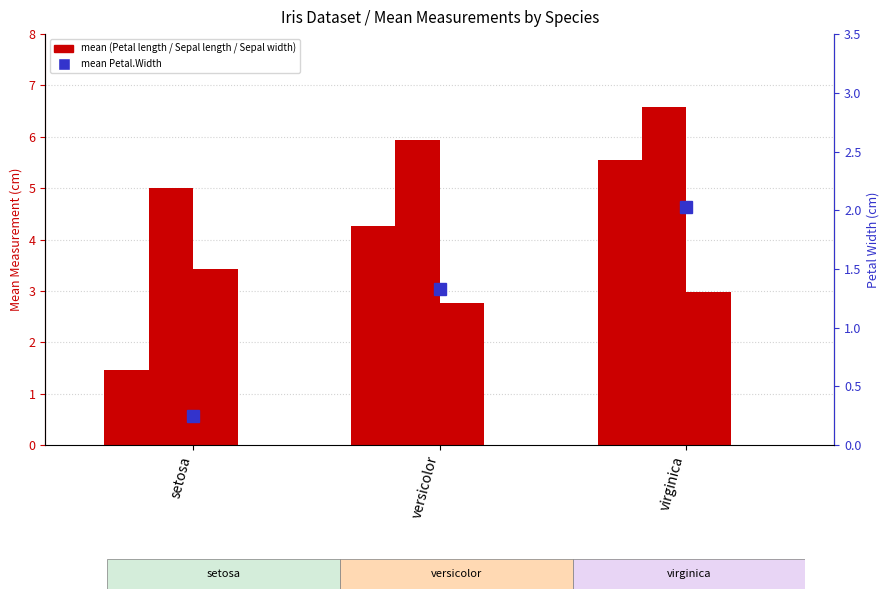

The Sepal length series shows 3.7 at versicolor. True or false?

False